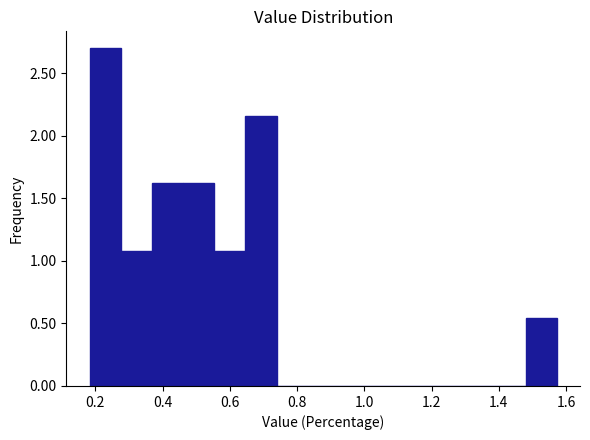

Reading left to right, transcribe this chart: for each bar, give the range it covers on the x-axis and its height. Neither the bar edges nor the heights are printed on the chart, so give them approximately, as read against the axes.

0.18 to 0.28: 2.70
0.28 to 0.36: 1.10
0.36 to 0.46: 1.60
0.46 to 0.56: 1.60
0.56 to 0.64: 1.10
0.64 to 0.74: 2.15
0.74 to 0.84: 0
0.84 to 0.92: 0
0.92 to 1.02: 0
1.02 to 1.10: 0
1.10 to 1.20: 0
1.20 to 1.30: 0
1.30 to 1.38: 0
1.38 to 1.48: 0
1.48 to 1.58: 0.55